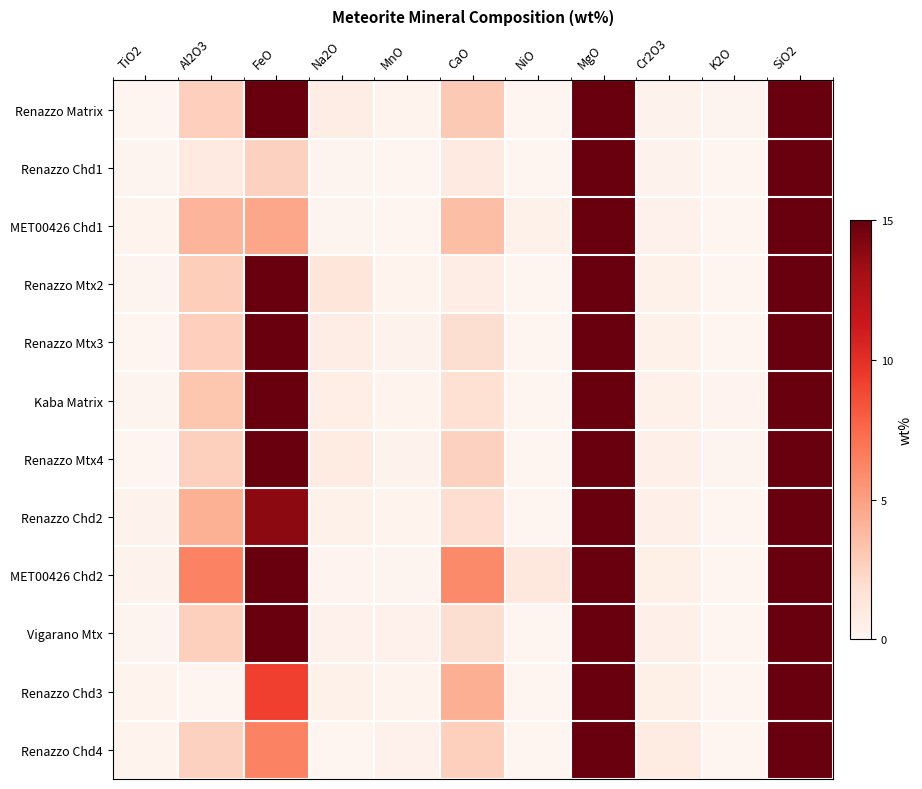

Reading right to left, list all the values displayed in this chart.

Renazzo Matrix: SiO2=32.1	K2O=0.1	Cr2O3=0.2	MgO=16.9	NiO=0.0	CaO=3.0	MnO=0.2	Na2O=0.7	FeO=25.7	Al2O3=2.7	TiO2=0.0
Renazzo Chd1: SiO2=41.9	K2O=0.0	Cr2O3=0.3	MgO=50.7	NiO=0.0	CaO=1.0	MnO=0.1	Na2O=0.1	FeO=2.6	Al2O3=1.0	TiO2=0.1
MET00426 Chd1: SiO2=47.8	K2O=0.0	Cr2O3=0.4	MgO=39.2	NiO=0.4	CaO=3.6	MnO=0.1	Na2O=0.1	FeO=4.6	Al2O3=4.0	TiO2=0.2
Renazzo Mtx2: SiO2=33.8	K2O=0.0	Cr2O3=0.4	MgO=15.8	NiO=0.0	CaO=0.7	MnO=0.2	Na2O=1.3	FeO=26.4	Al2O3=2.8	TiO2=0.1
Renazzo Mtx3: SiO2=30.7	K2O=0.0	Cr2O3=0.4	MgO=16.1	NiO=0.0	CaO=1.9	MnO=0.2	Na2O=0.7	FeO=27.7	Al2O3=2.7	TiO2=0.0
Kaba Matrix: SiO2=29.7	K2O=0.1	Cr2O3=0.4	MgO=17.2	NiO=0.0	CaO=1.8	MnO=0.2	Na2O=0.6	FeO=25.6	Al2O3=3.2	TiO2=0.1
Renazzo Mtx4: SiO2=32.1	K2O=0.1	Cr2O3=0.4	MgO=16.1	NiO=0.0	CaO=2.6	MnO=0.2	Na2O=0.8	FeO=26.5	Al2O3=2.6	TiO2=0.1
Renazzo Chd2: SiO2=44.9	K2O=0.0	Cr2O3=0.4	MgO=29.3	NiO=0.0	CaO=2.0	MnO=0.2	Na2O=0.4	FeO=13.8	Al2O3=4.3	TiO2=0.3
MET00426 Chd2: SiO2=45.6	K2O=0.0	Cr2O3=0.6	MgO=23.9	NiO=1.2	CaO=6.0	MnO=0.1	Na2O=0.2	FeO=20.1	Al2O3=6.3	TiO2=0.3
Vigarano Mtx: SiO2=29.1	K2O=0.0	Cr2O3=0.4	MgO=18.1	NiO=0.0	CaO=1.9	MnO=0.3	Na2O=0.3	FeO=37.9	Al2O3=2.6	TiO2=0.1
Renazzo Chd3: SiO2=41.6	K2O=0.0	Cr2O3=0.6	MgO=35.5	NiO=0.0	CaO=4.3	MnO=0.2	Na2O=0.4	FeO=9.2	Al2O3=0.0	TiO2=0.2
Renazzo Chd4: SiO2=49.3	K2O=0.0	Cr2O3=0.8	MgO=35.7	NiO=0.0	CaO=2.7	MnO=0.3	Na2O=0.0	FeO=6.3	Al2O3=2.6	TiO2=0.2